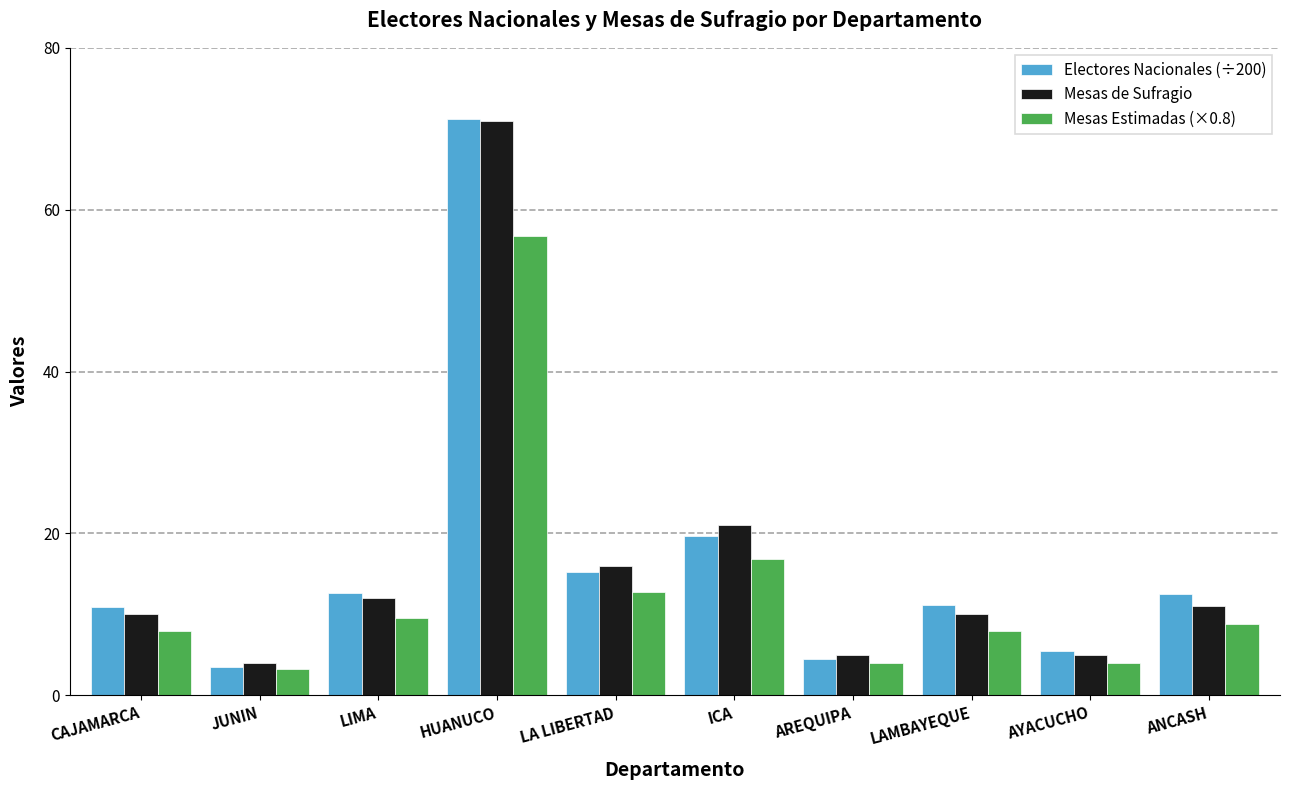

Which series has the largest range (max minus min)?

Electores Nacionales (÷200)